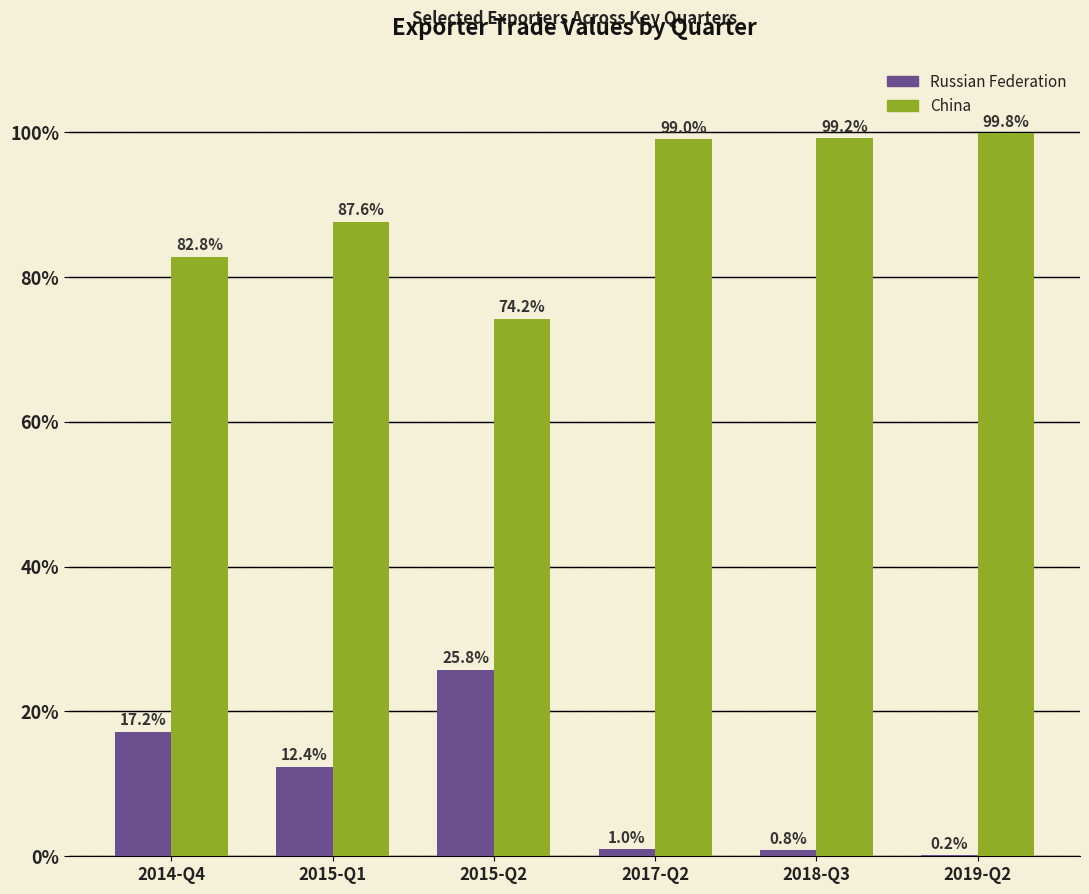

What is the sum of the Russian Federation values at 2014-Q4 and 2019-Q2?

17.4